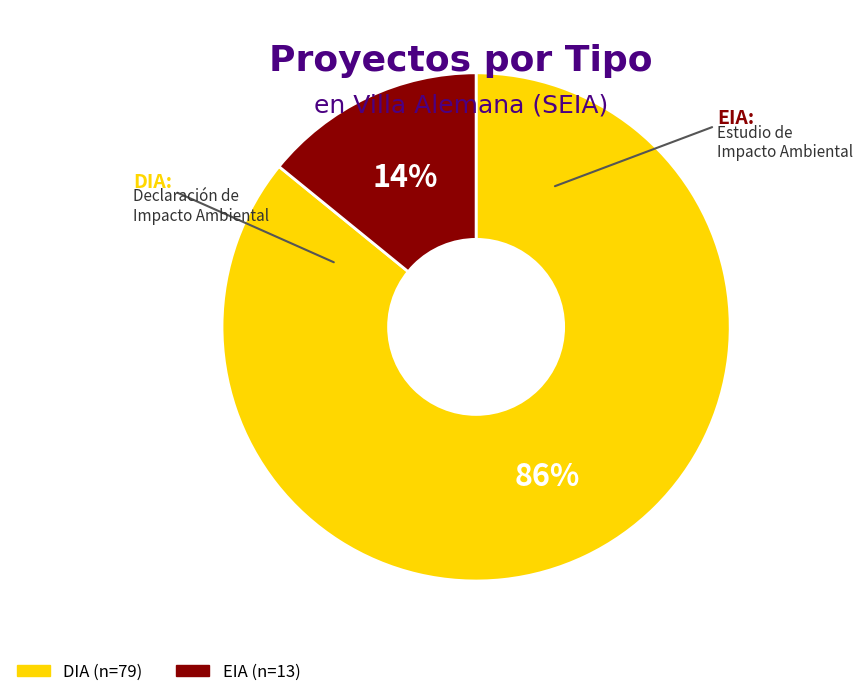

Which slice is the smallest?

EIA